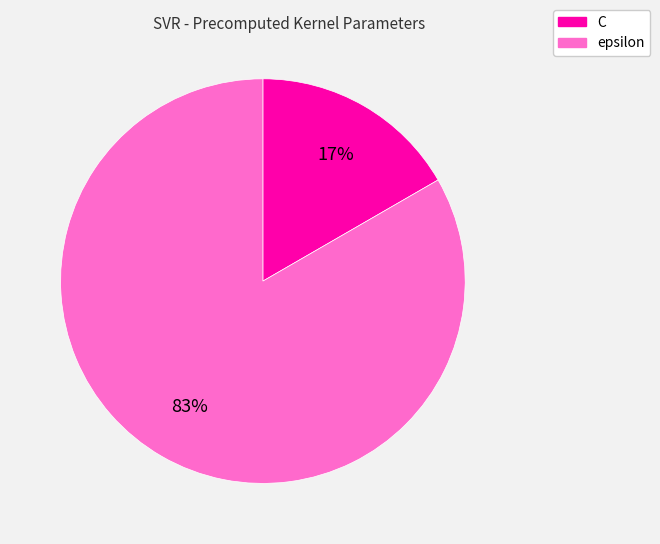

Rank the categories by value from lowest to highest.

C, epsilon